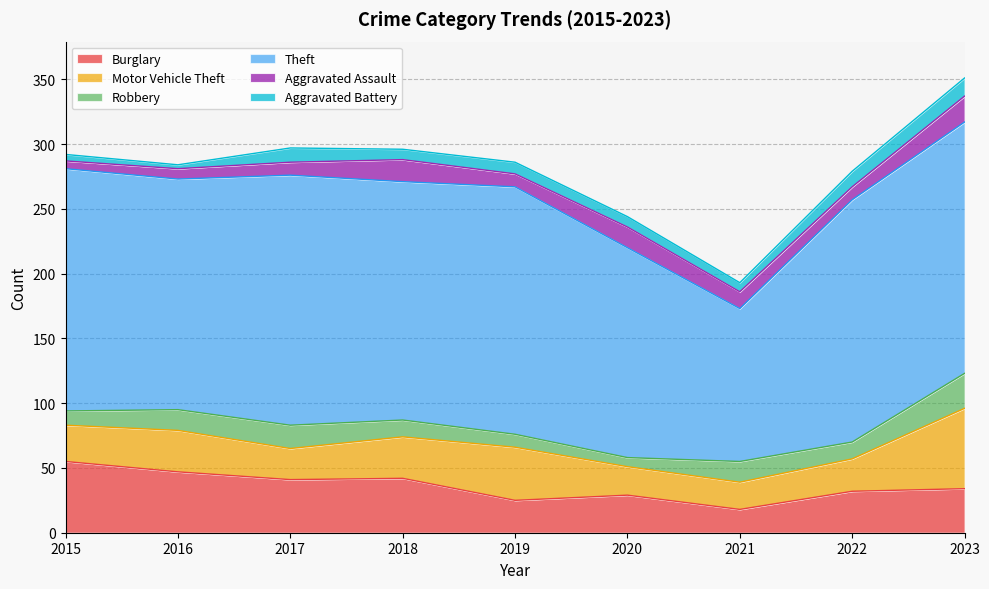

What is the value of the Burglary point at the 2nd from the left?

47